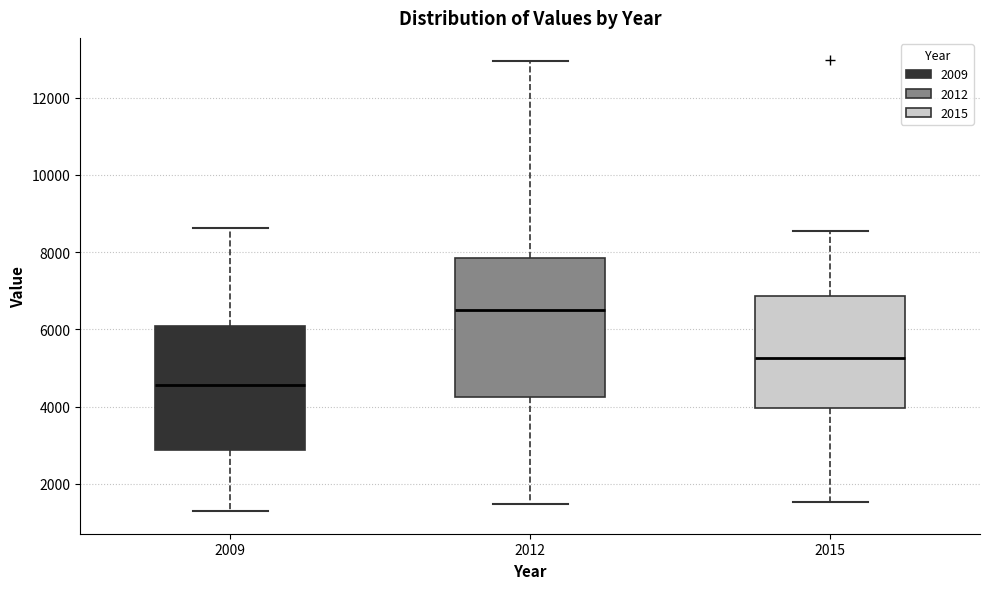

Where does the upper whisker of the box at x = 2009 end on the y-axis? The values are not printed on the chart, so give them approximately, as read against the axis.

8600